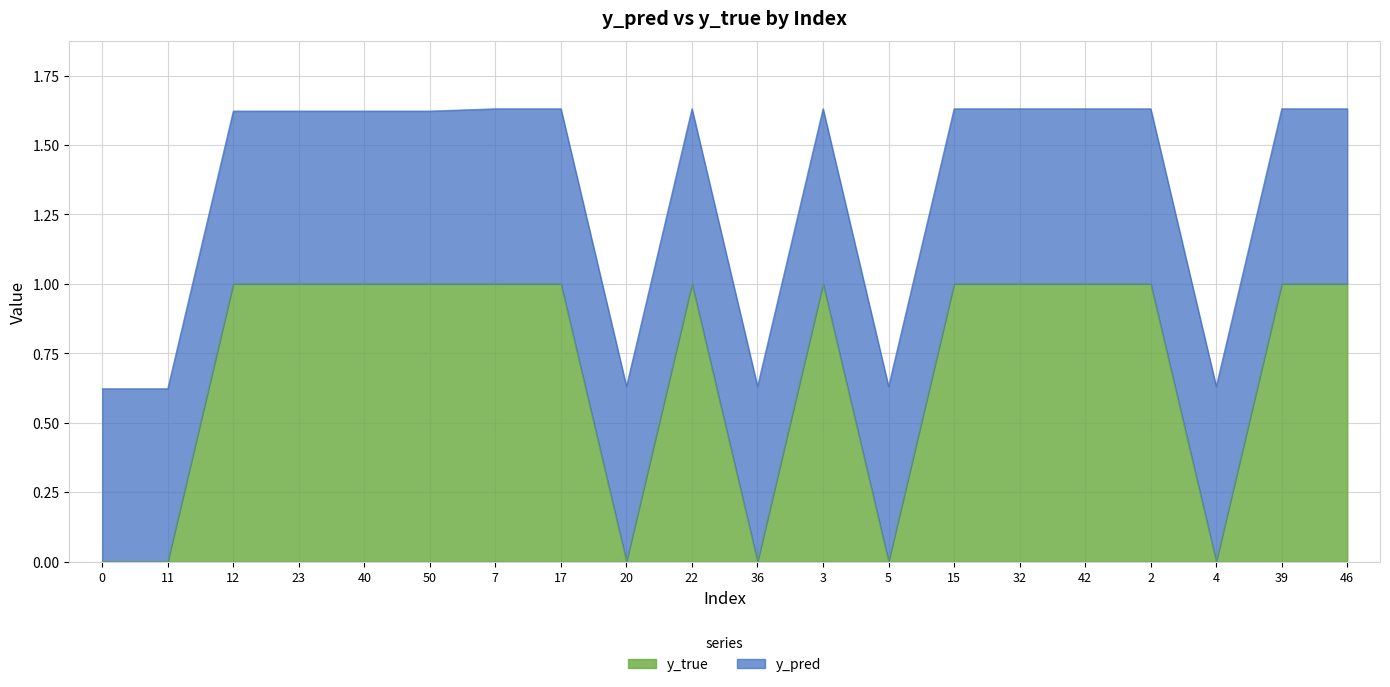

Read the value at 2.

1